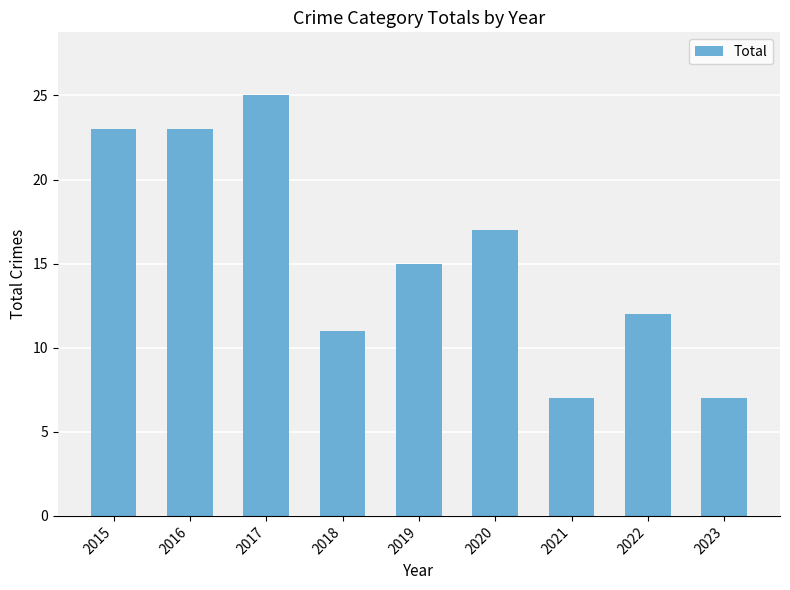

Reading left to right, extract all data points from this chart.

2015=23	2016=23	2017=25	2018=11	2019=15	2020=17	2021=7	2022=12	2023=7